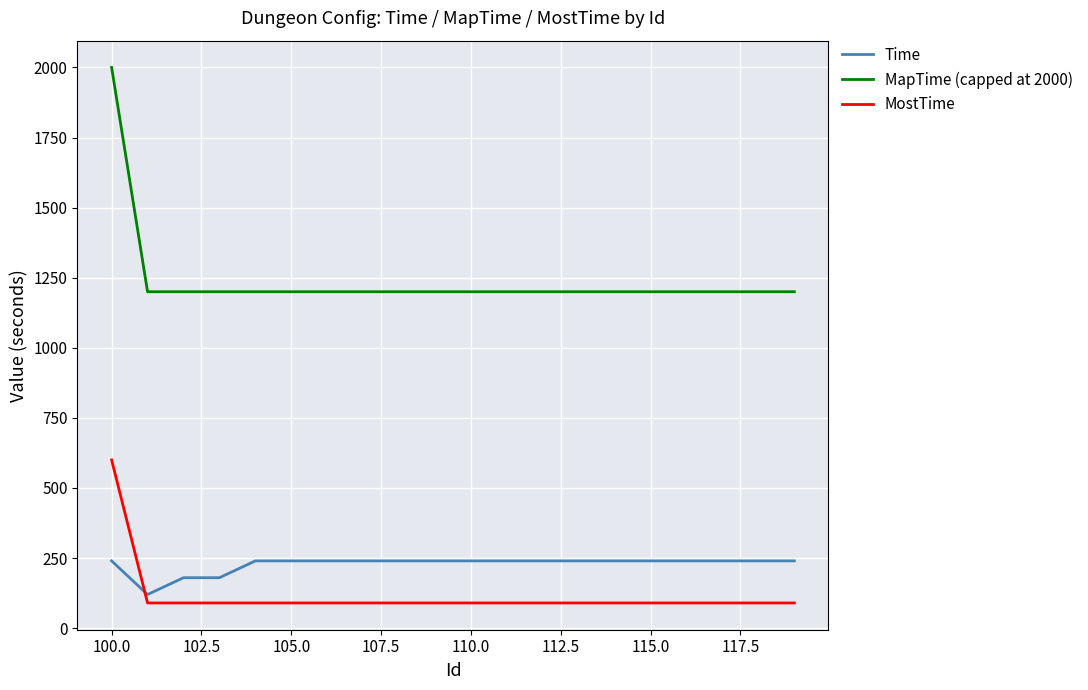

What is the lowest value of the MostTime series?

90